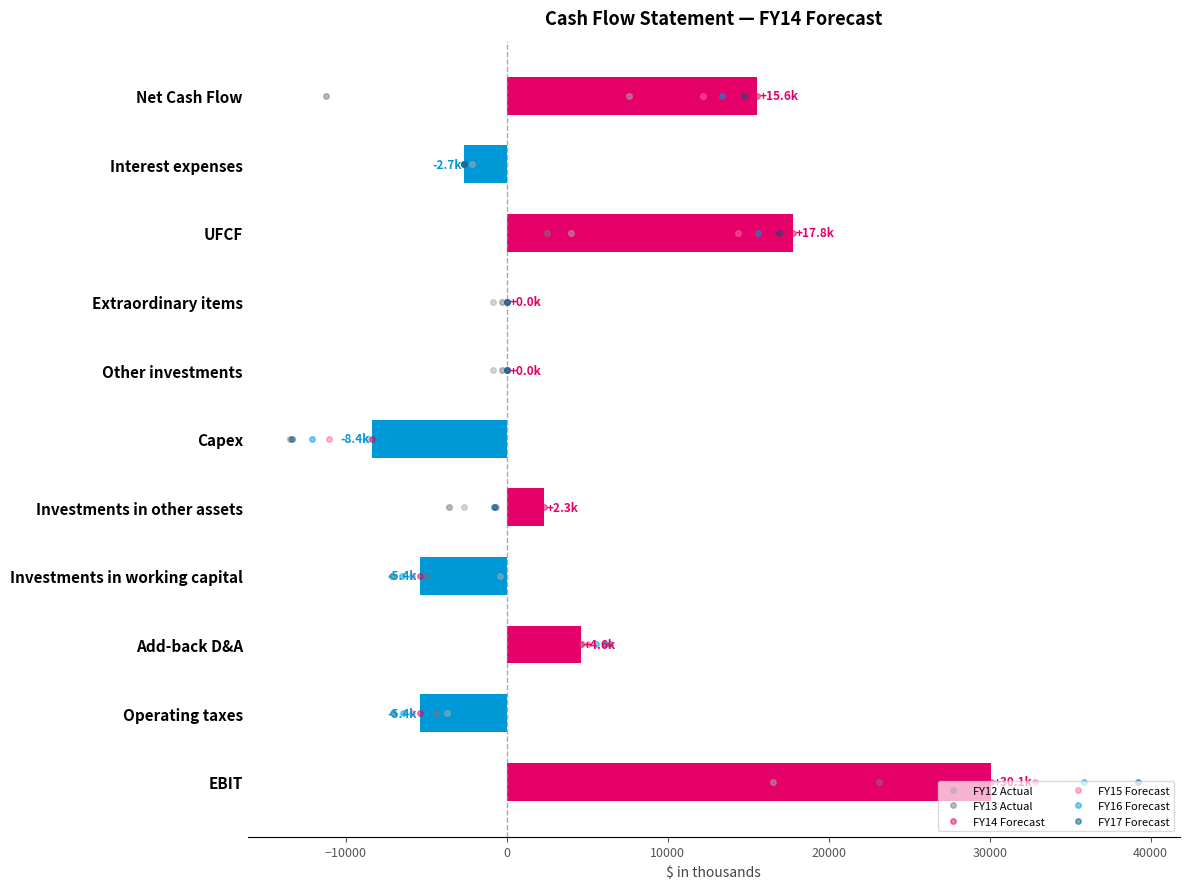

How many data points in FY16 Forecast are less than 5?

5